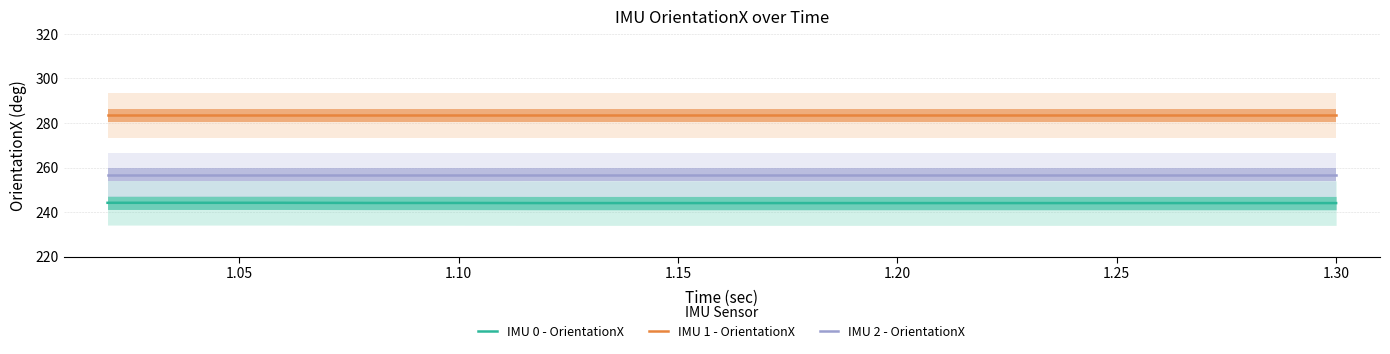

Rank the series by their maximum value, from highest to lowest.

IMU 1 - OrientationX, IMU 2 - OrientationX, IMU 0 - OrientationX